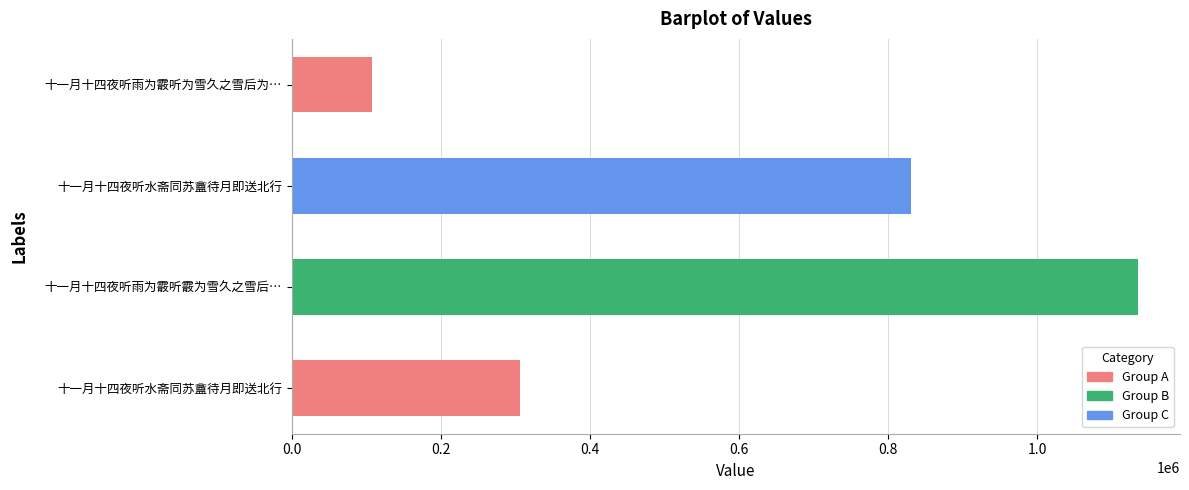

What is the difference between the maximum and minimum values?

1026523